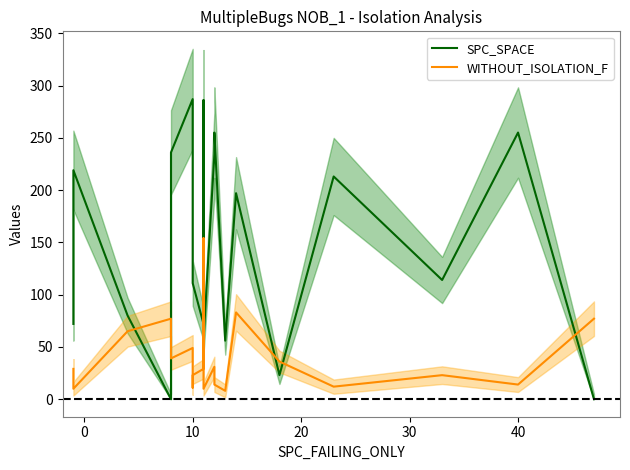

What is the label of the 6th point from the right?

14